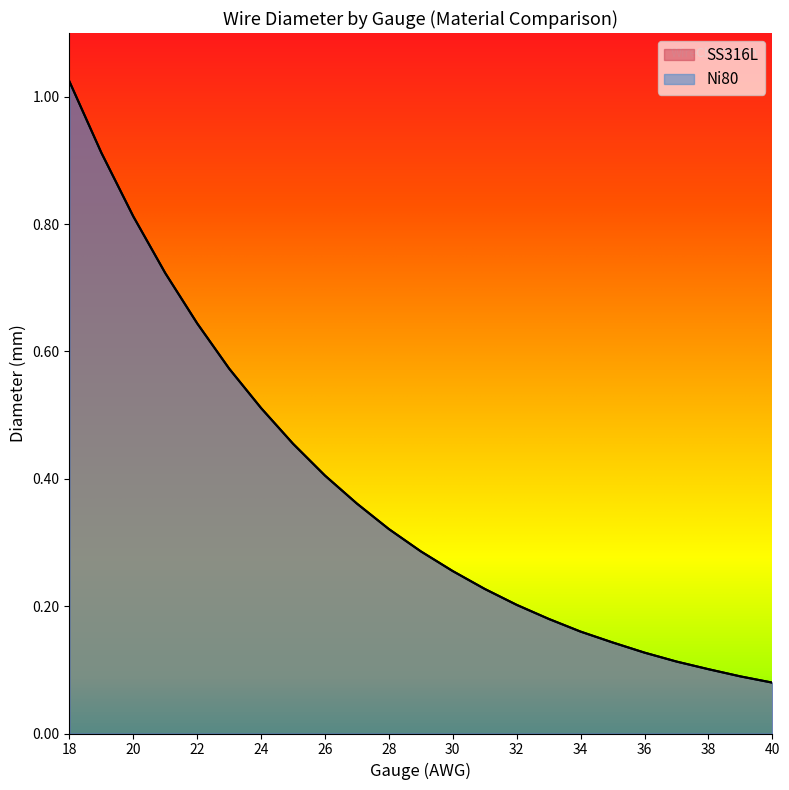

What are all the series names shown in the legend?

SS316L, Ni80